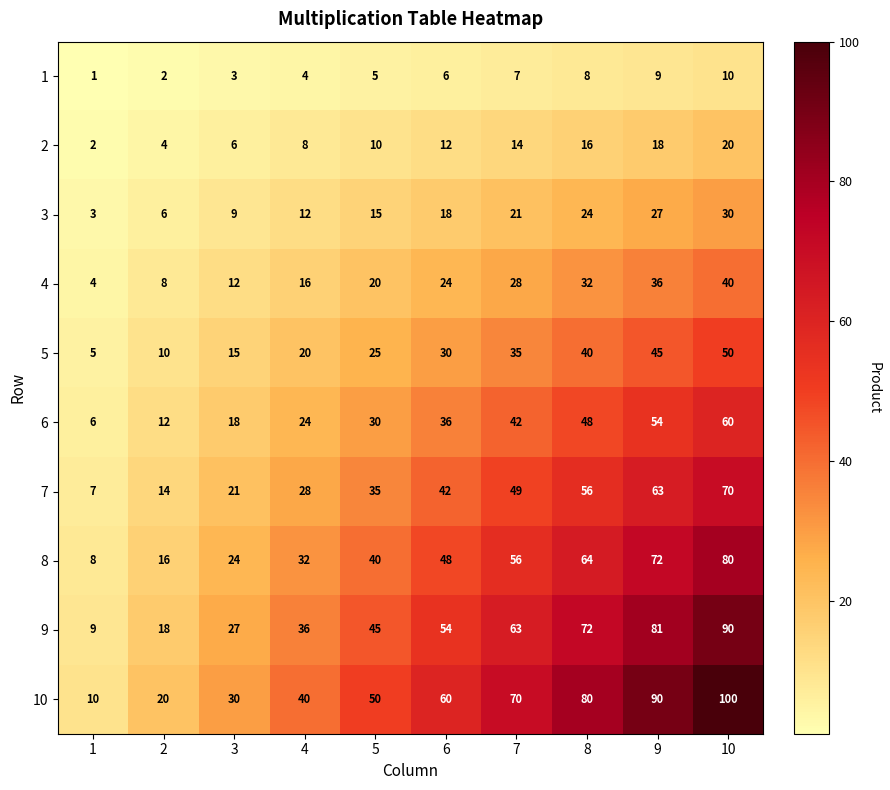

What is the average value of the 8 series?

44